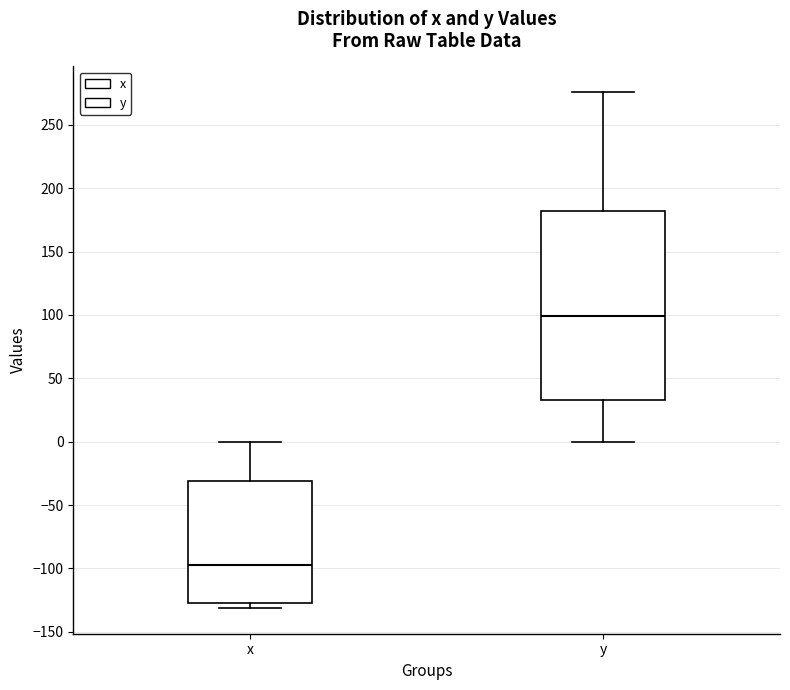

Reading left to right, transcribe this box plot: for each box, give where its median line is, the range the box spans, and where its two whiskers end, as read against the y-axis. The values are not printed on the chart, so give them approximately, as read against the axis.

x: median -95, box -125 to -30, whiskers -130 to 0
y: median 100, box 35 to 180, whiskers 0 to 275